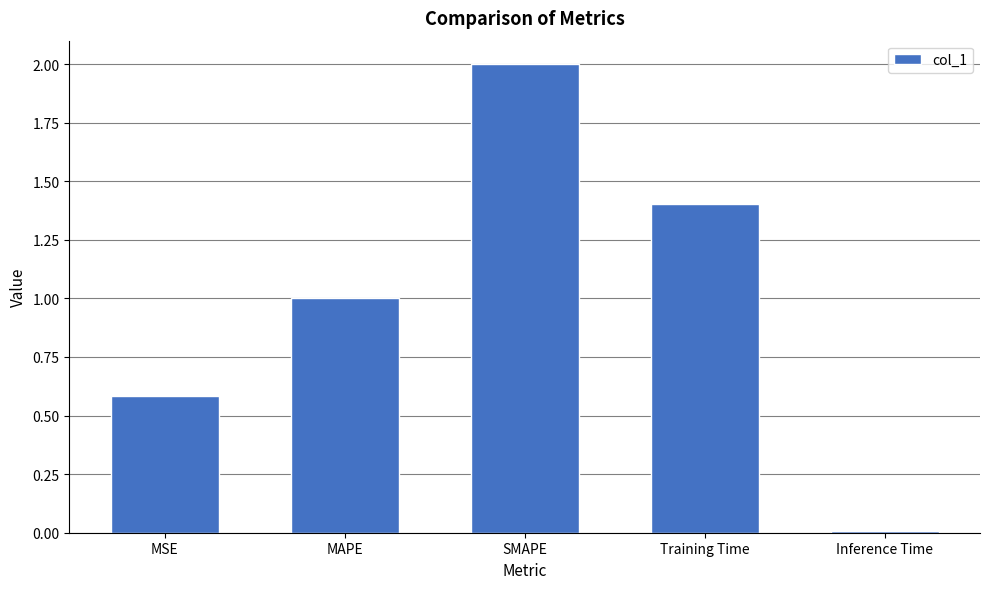

What is the sum of the values at SMAPE and Training Time?

3.4